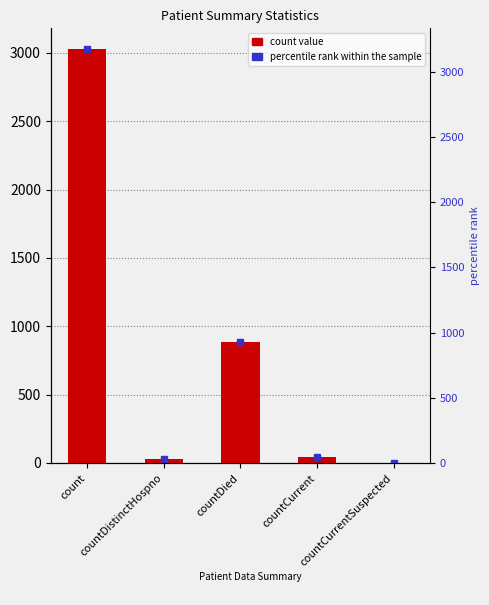

The chart shows a value of 1986 at countCurrentSuspected. True or false?

False